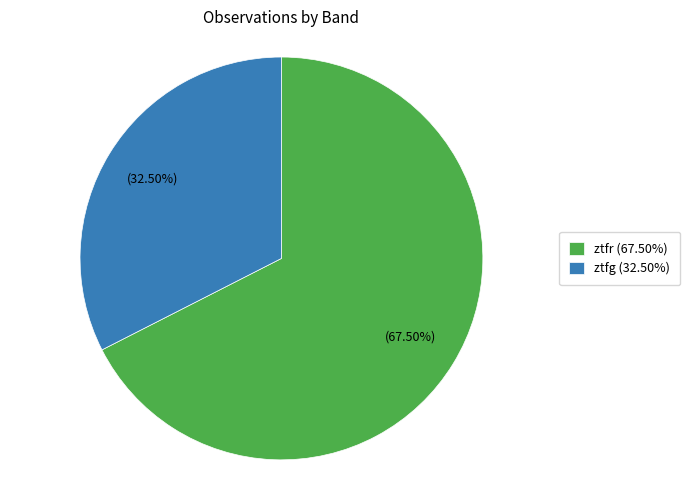

To the nearest percent, what is the average slice percentage?

50%